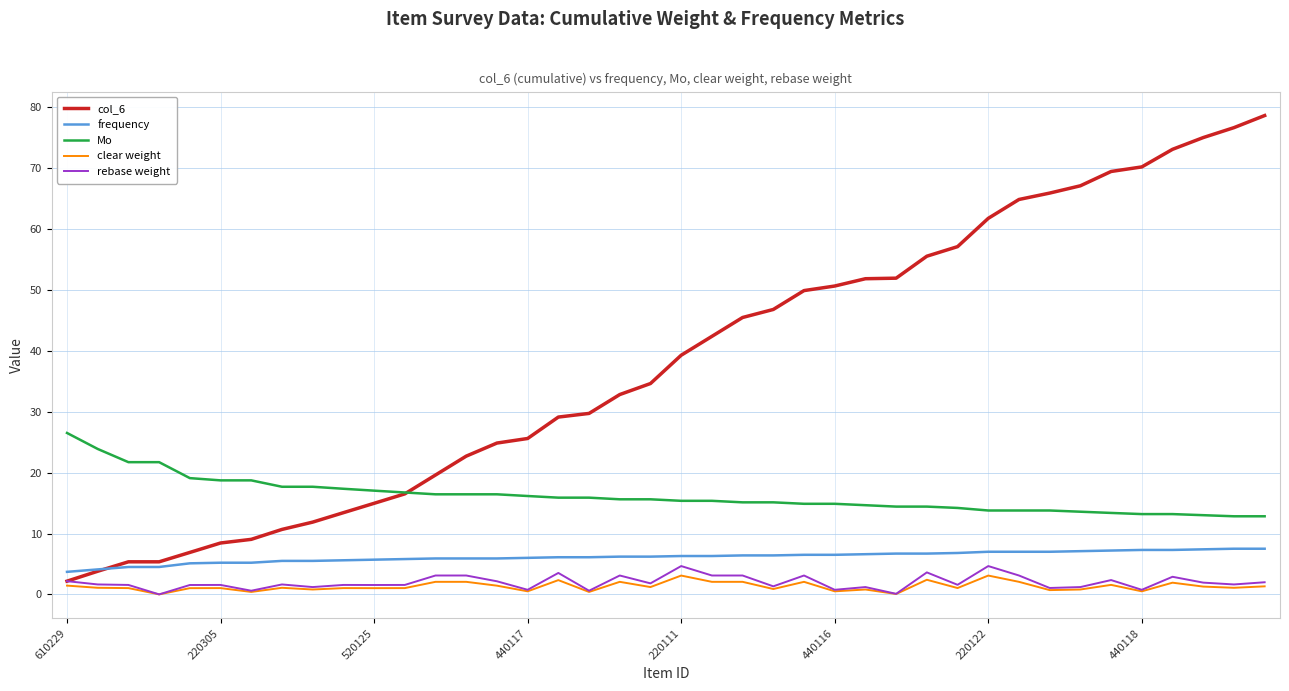

What are all the series names shown in the legend?

col_6, frequency, Mo, clear weight, rebase weight